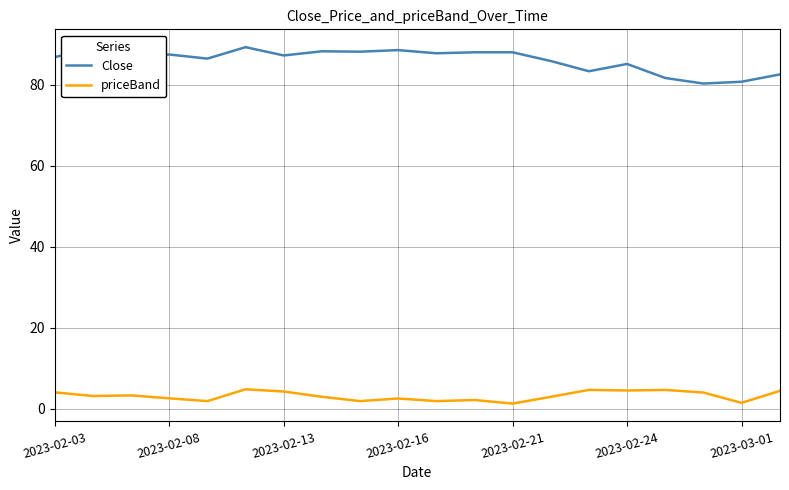

In priceBand, how many points are lower than both neighbors (excluding endpoints)?

7